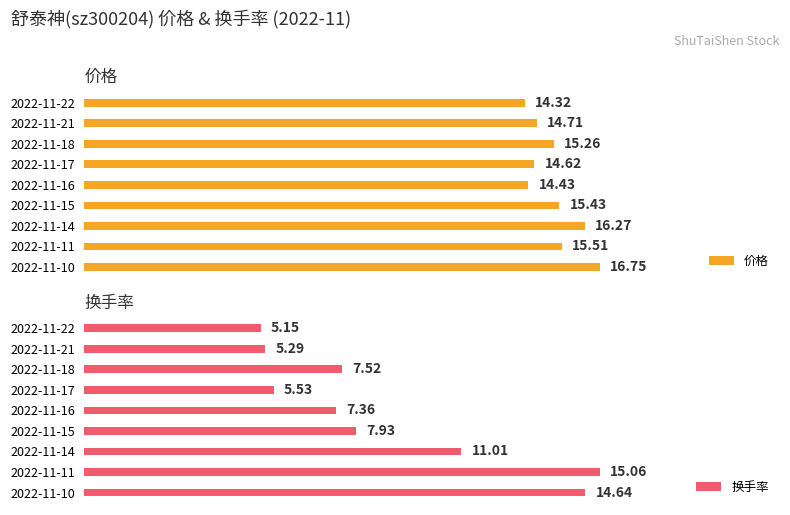

At 4, list the series in order from largest to smallest.

价格, 换手率